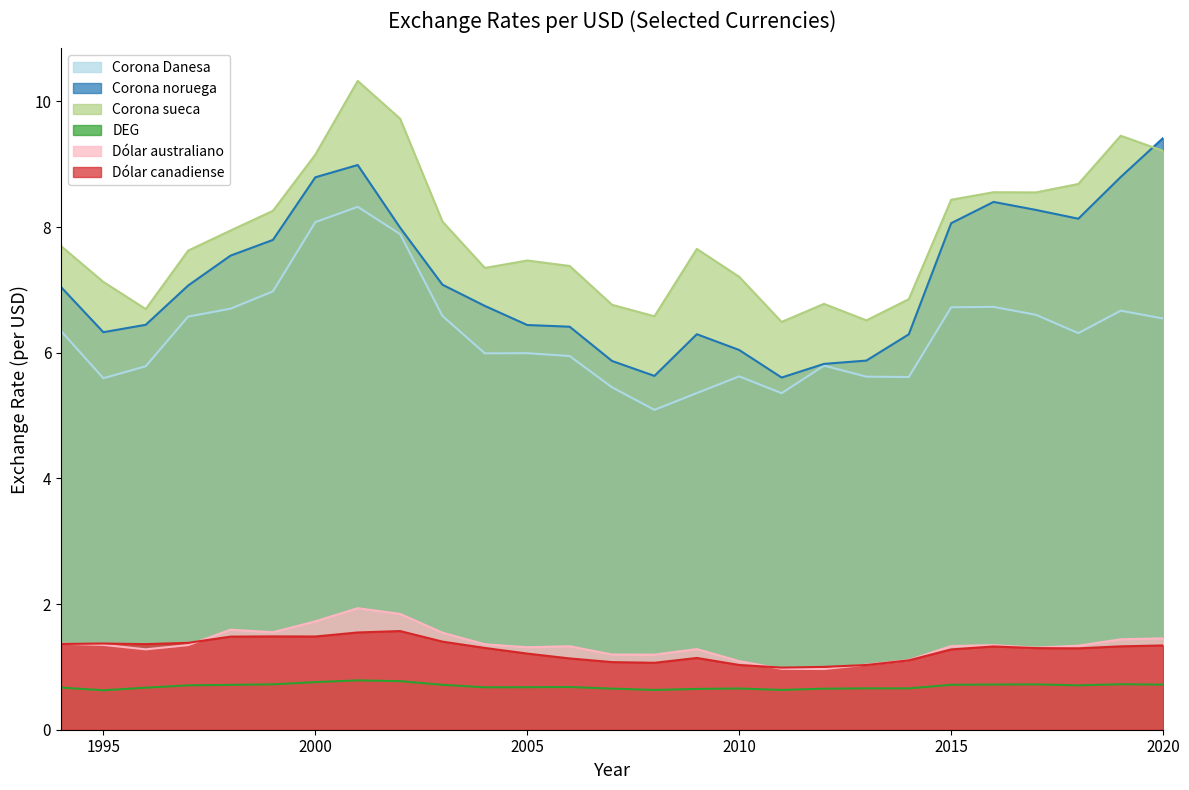

True or false: Dólar canadiense and Corona Danesa cross at least once.

False